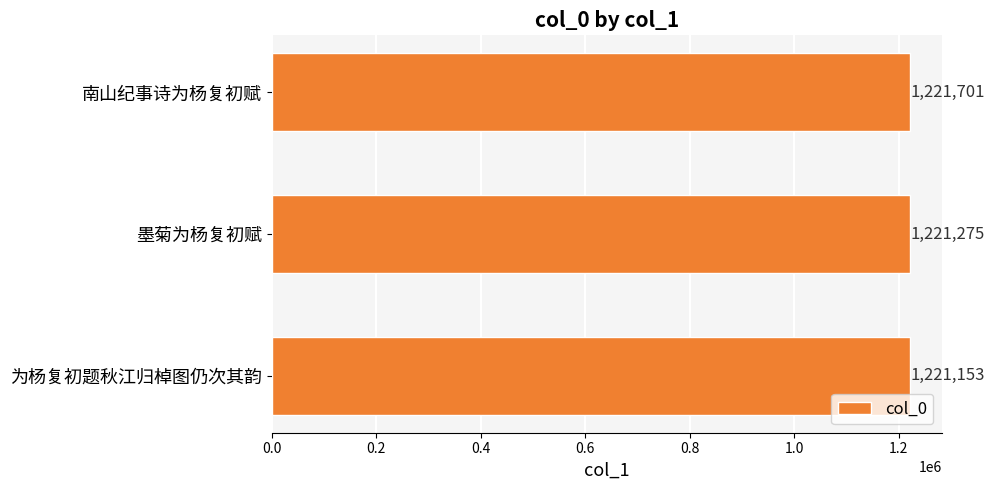

Reading top to bottom, extract all data points from this chart.

1221701	1221275	1221153